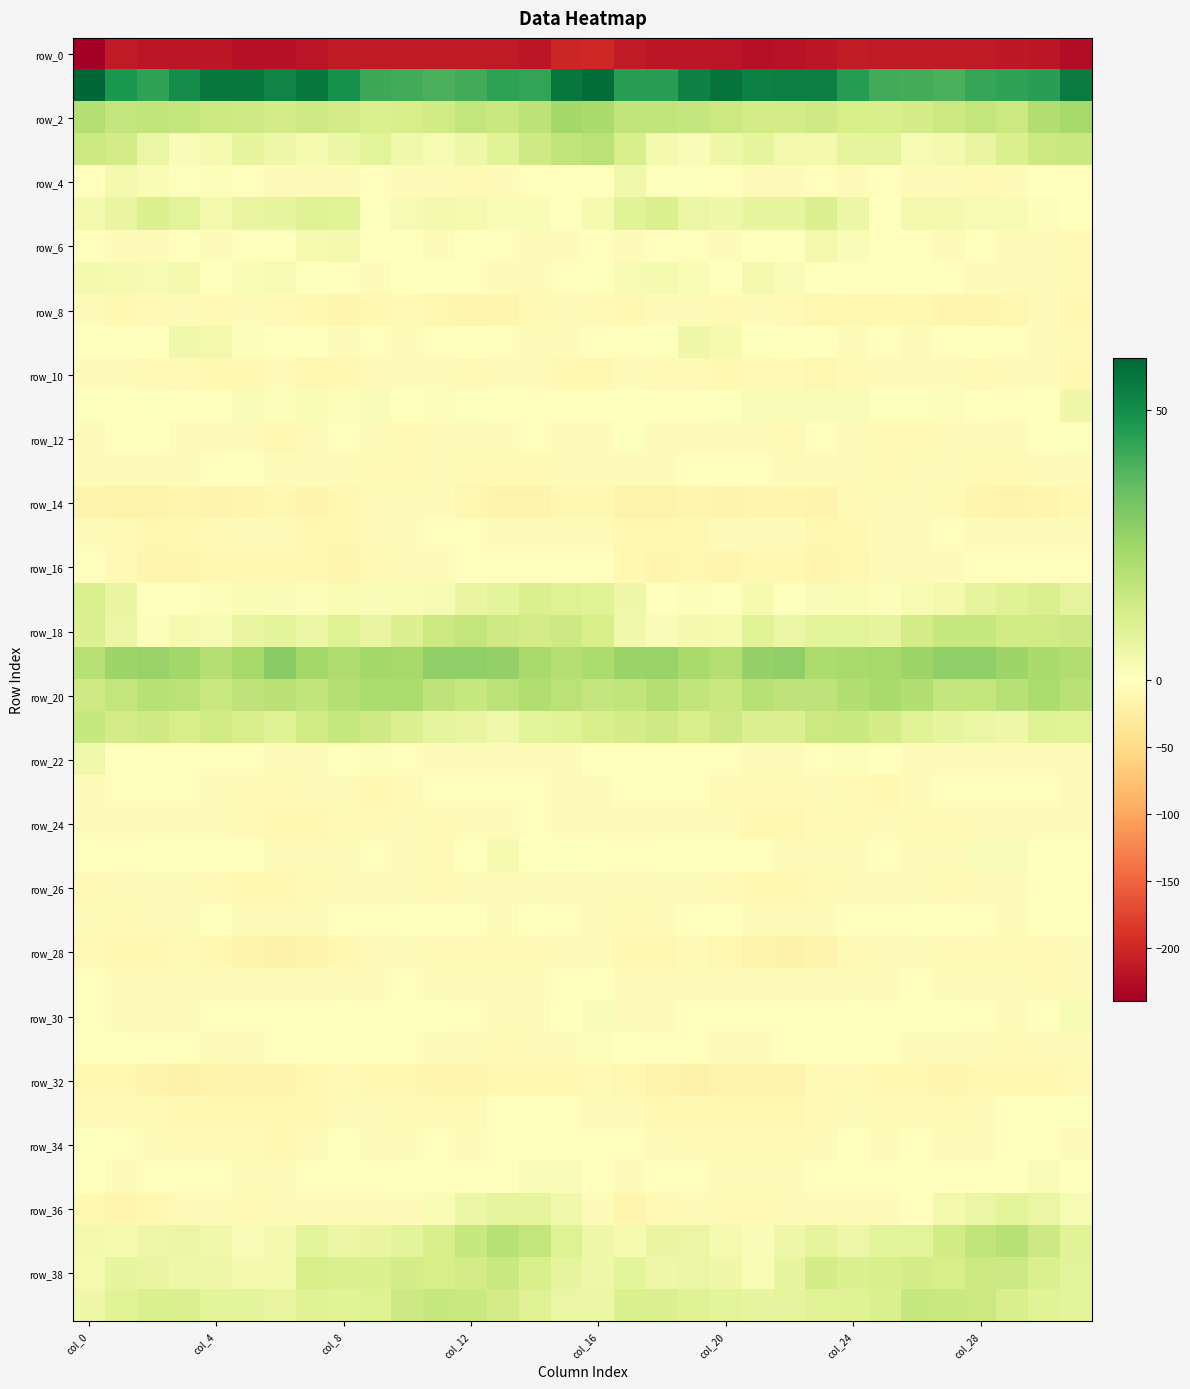

Which series has the largest range (max minus min)?

row_0